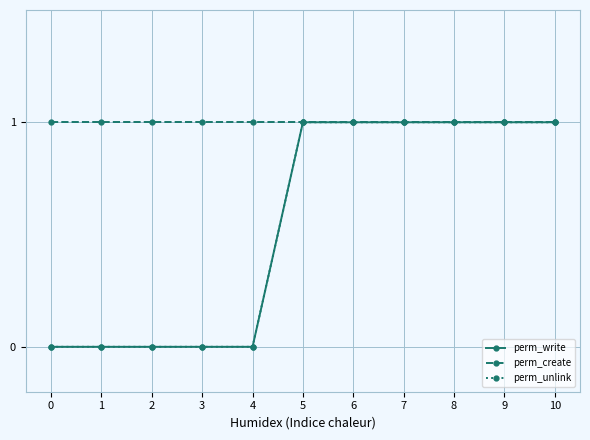

What is the greatest value displayed?

1